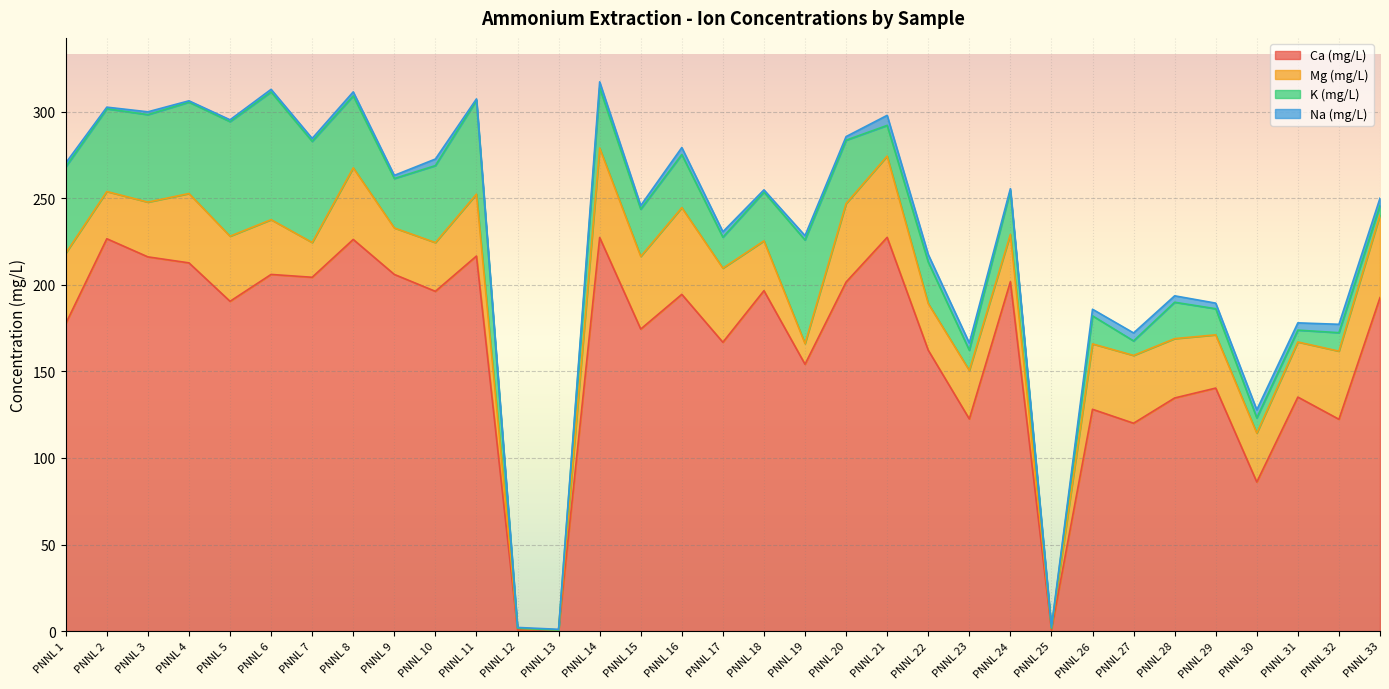

Reading right to left, list all the values displayed in this chart.

Ca (mg/L): 192.7	122.4	135.2	86.1	140.4	134.7	120.1	128.1	0.7	201.8	122.6	162.3	227.5	201.6	154.2	196.7	166.9	194.5	174.5	227.4	0.6	0.7	216.7	196.3	206.0	226.2	204.4	206.0	190.5	212.7	216.2	226.7	177.6
Mg (mg/L): 47.7	39.3	31.8	28.3	30.8	34.3	39.2	37.8	0.9	27.3	28.0	27.0	47.0	45.4	11.9	28.8	42.8	50.1	42.0	51.7	0.0	0.9	35.8	28.2	26.9	41.4	20.1	31.6	37.6	40.1	31.6	27.3	40.7
K (mg/L): 5.5	10.7	6.9	8.8	15.1	21.0	8.4	16.2	0.0	25.3	11.7	24.0	17.7	36.6	59.8	28.2	17.9	30.7	27.3	34.8	0.0	0.0	54.2	44.5	28.6	41.6	58.4	73.8	66.2	52.8	50.5	47.8	49.9
Na (mg/L): 4.2	4.8	4.2	4.7	3.2	3.7	4.6	3.8	0.6	1.1	4.2	4.4	5.8	2.1	2.5	1.3	3.1	4.1	2.1	3.5	0.4	0.5	0.8	3.8	1.8	2.3	1.7	1.5	1.0	0.8	1.6	0.9	2.2